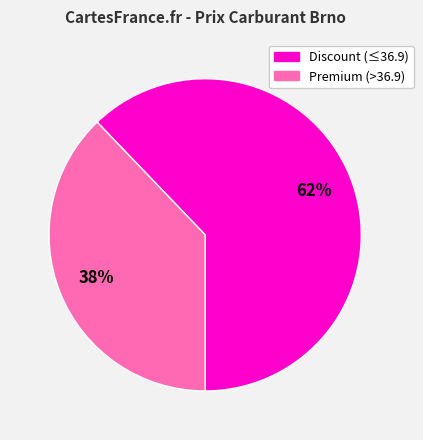

To the nearest percent, what is the average slice percentage?

50%